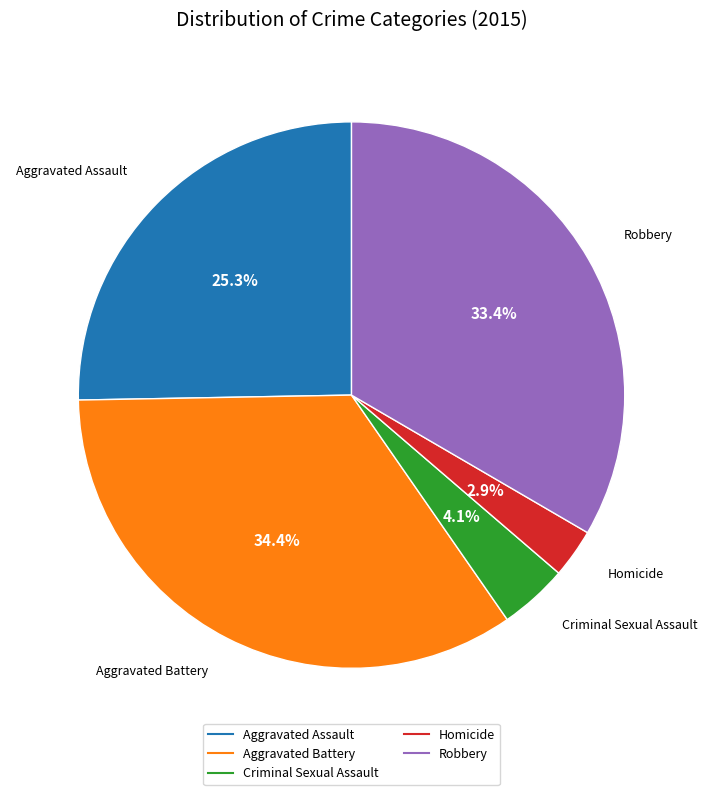

To the nearest percent, what is the combined percentage of Robbery and Aggravated Battery?

68%